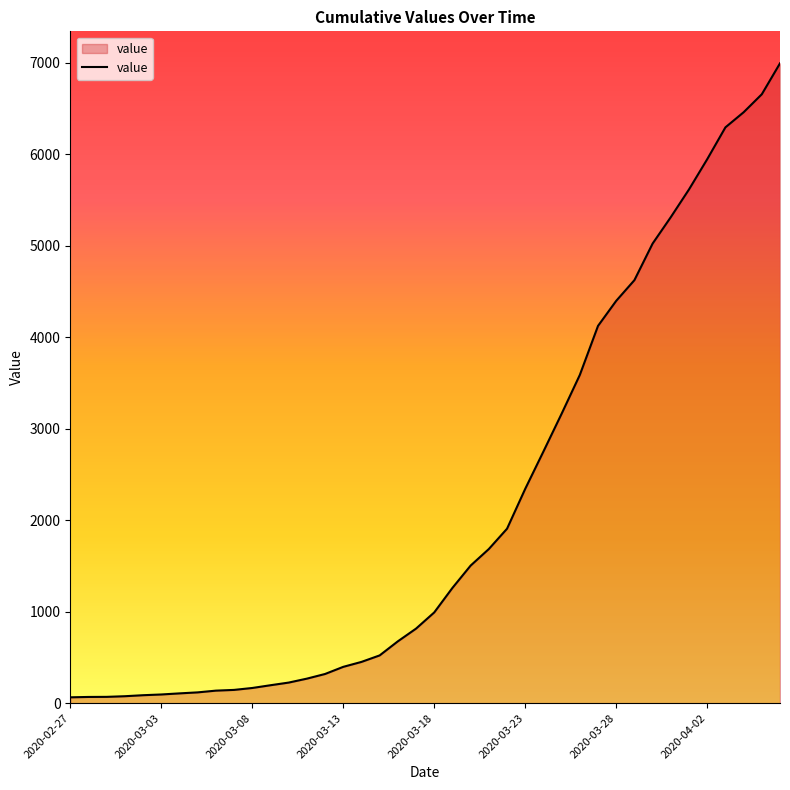

What is the maximum value shown in the chart?

6994